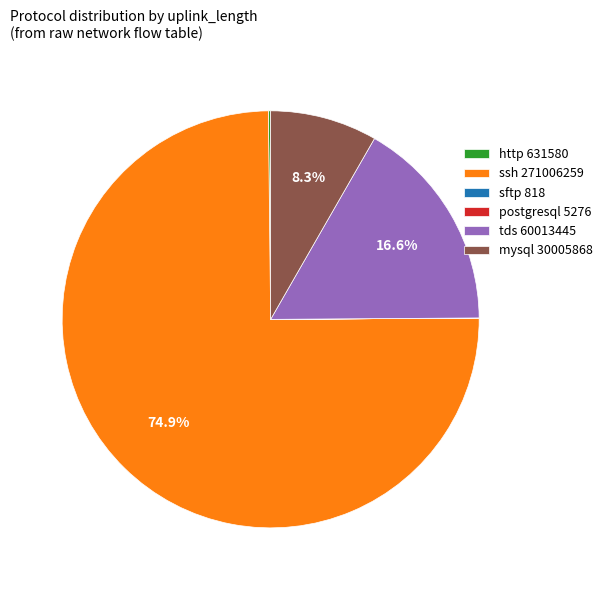

Does mysql 30005868 represent more than half of the total?

No